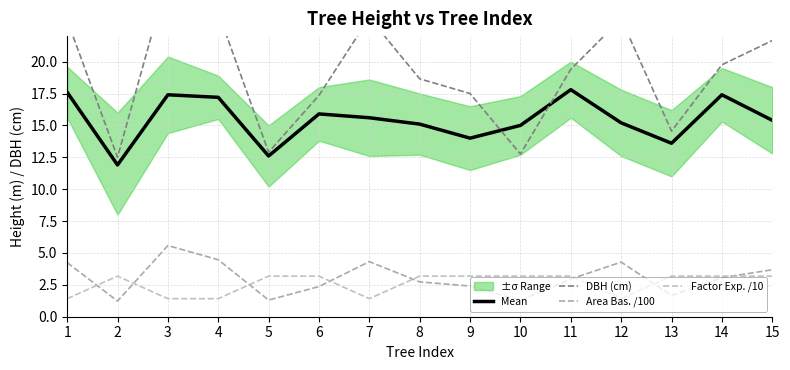

The Mean series shows 13.6 at 13. True or false?

True